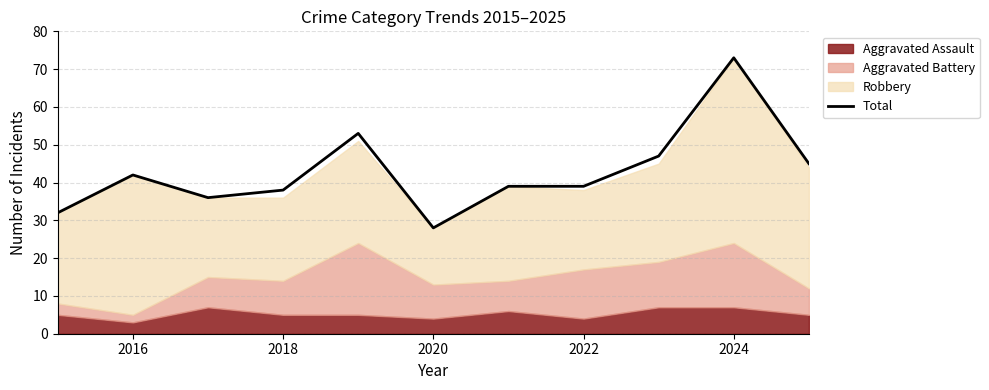

Where does the data first go above 39?

2016